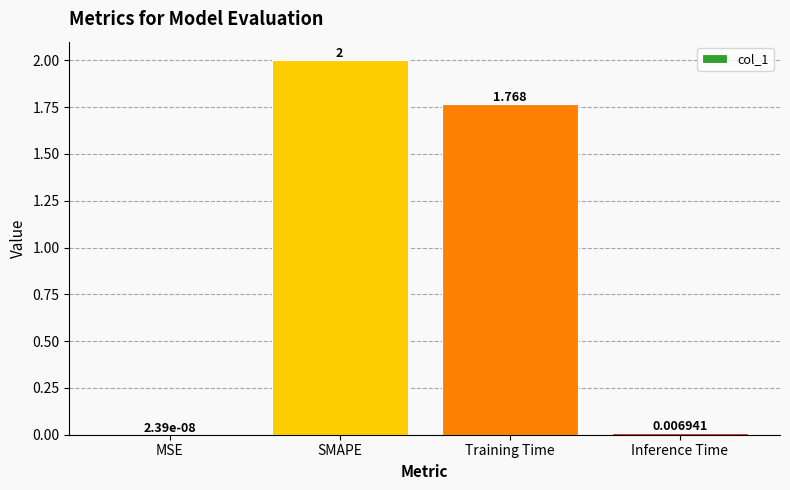

What is the average value?

0.9